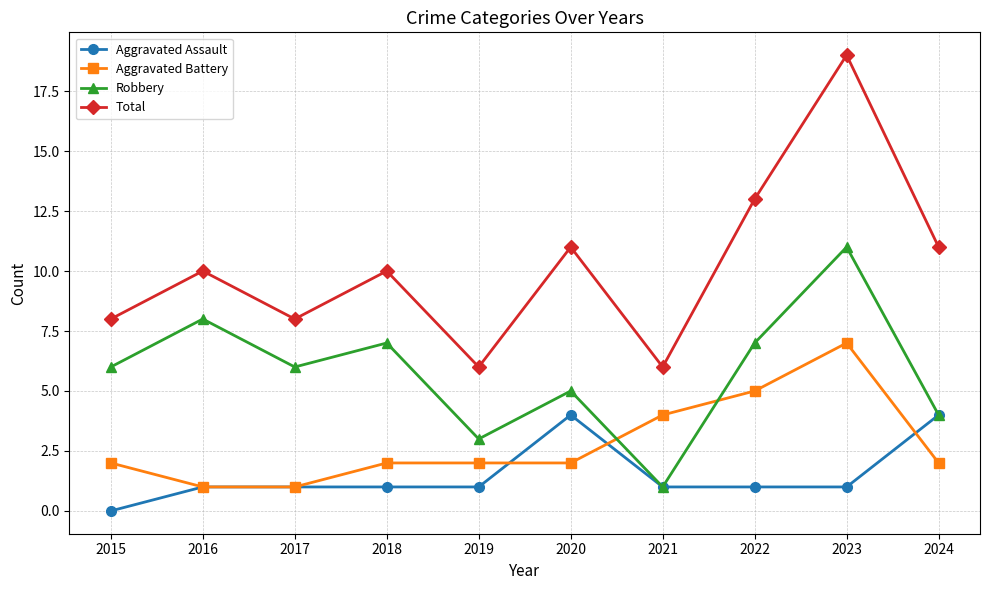

What are all the series names shown in the legend?

Aggravated Assault, Aggravated Battery, Robbery, Total